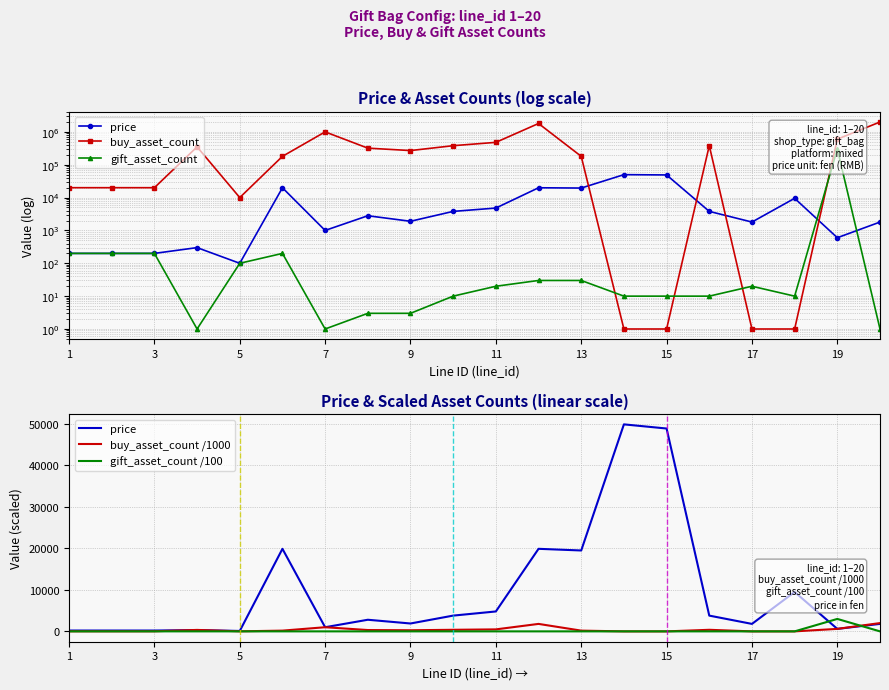

In price, how many points are lower than both neighbors (excluding endpoints)?

6